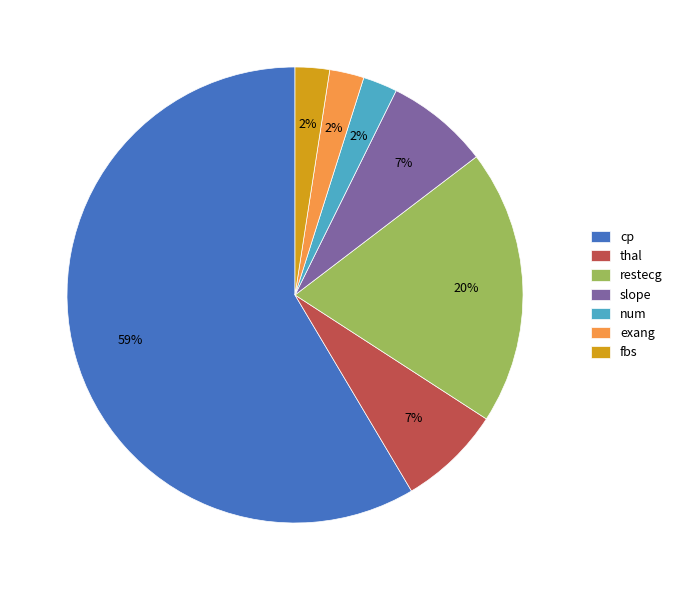

To the nearest percent, what portion does num represent?

2%